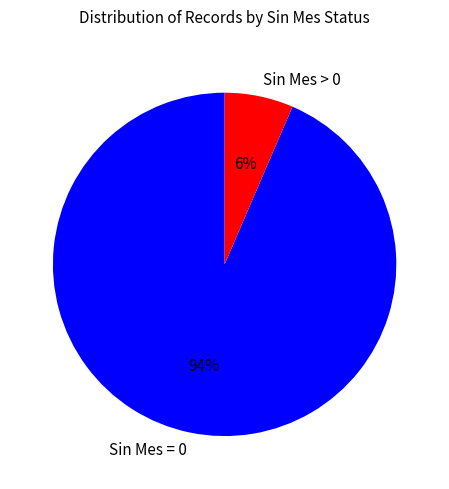

Which category has the biggest portion of the pie?

Sin Mes = 0